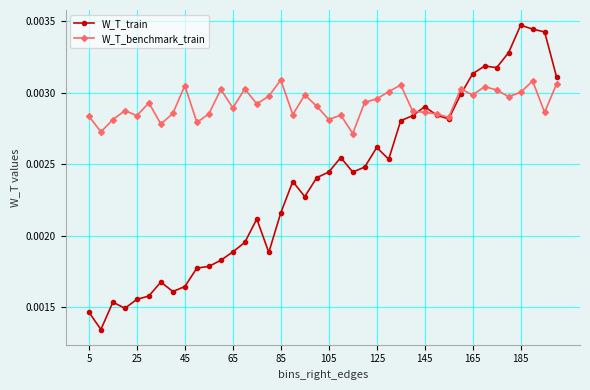

Which series has the largest total across all categories?

W_T_benchmark_train